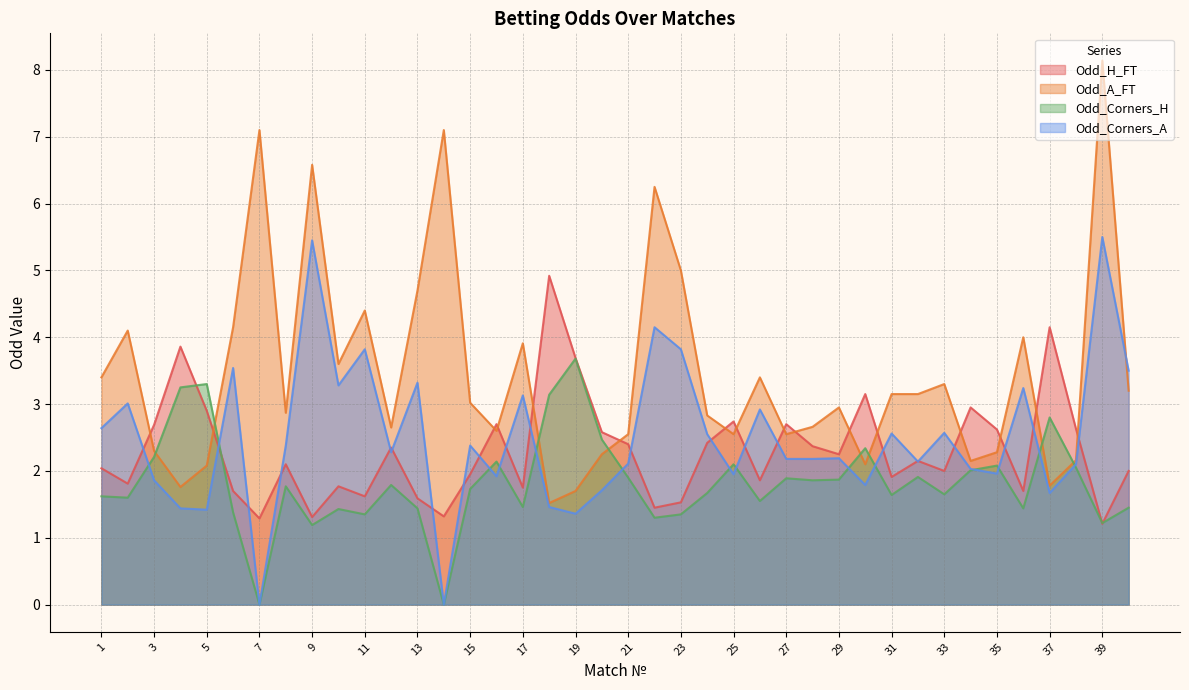

What are all the series names shown in the legend?

Odd_H_FT, Odd_A_FT, Odd_Corners_H, Odd_Corners_A